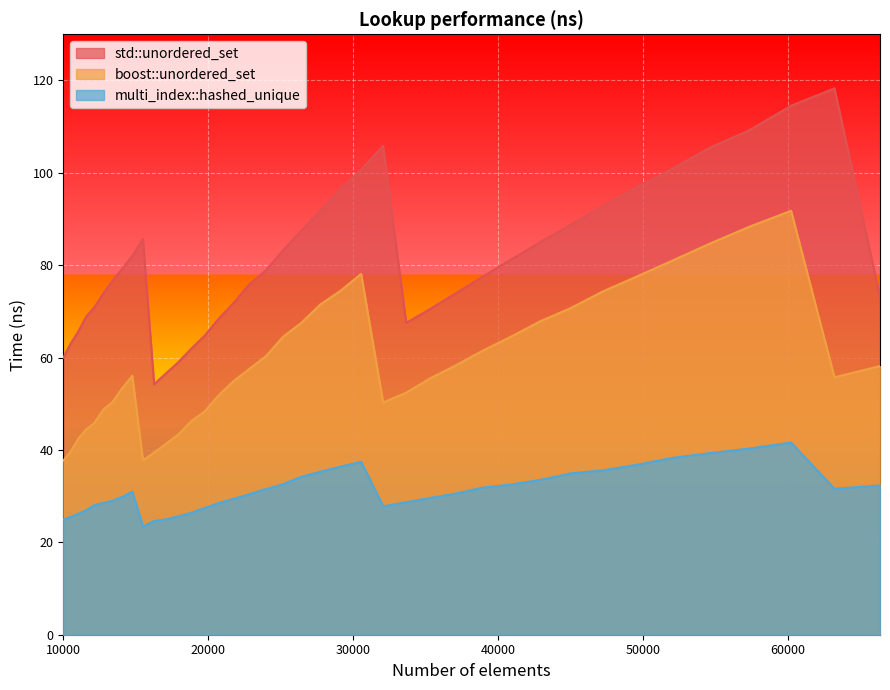

How many lines are shown in the chart?

3